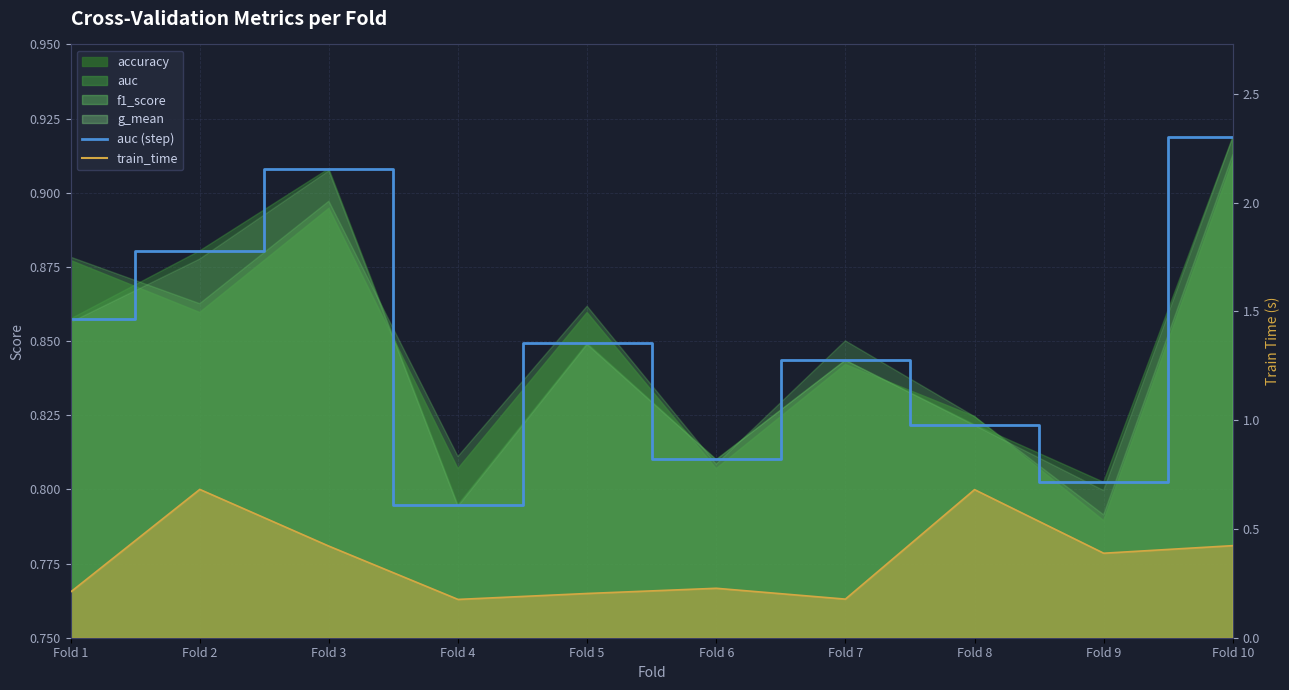

Reading left to right, transcribe all the data shown in this chart.

auc (line): Fold 1=0.9	Fold 2=0.9	Fold 3=0.9	Fold 4=0.8	Fold 5=0.8	Fold 6=0.8	Fold 7=0.8	Fold 8=0.8	Fold 9=0.8	Fold 10=0.9
train_time (line): Fold 1=0.2	Fold 2=0.7	Fold 3=0.4	Fold 4=0.2	Fold 5=0.2	Fold 6=0.2	Fold 7=0.2	Fold 8=0.7	Fold 9=0.4	Fold 10=0.4